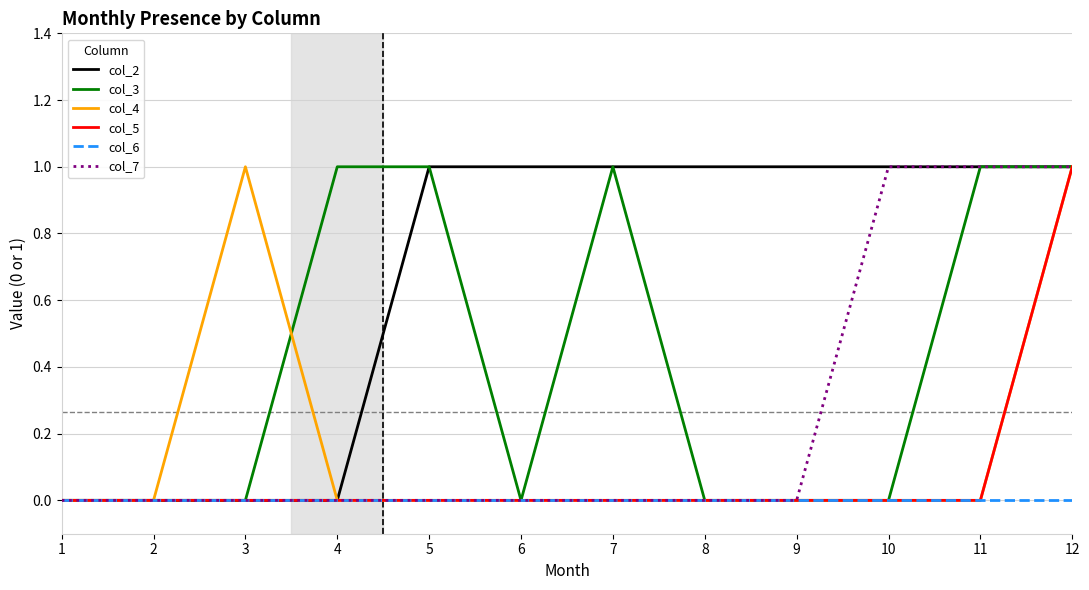

The value of col_7 at 2 is 0. True or false?

True